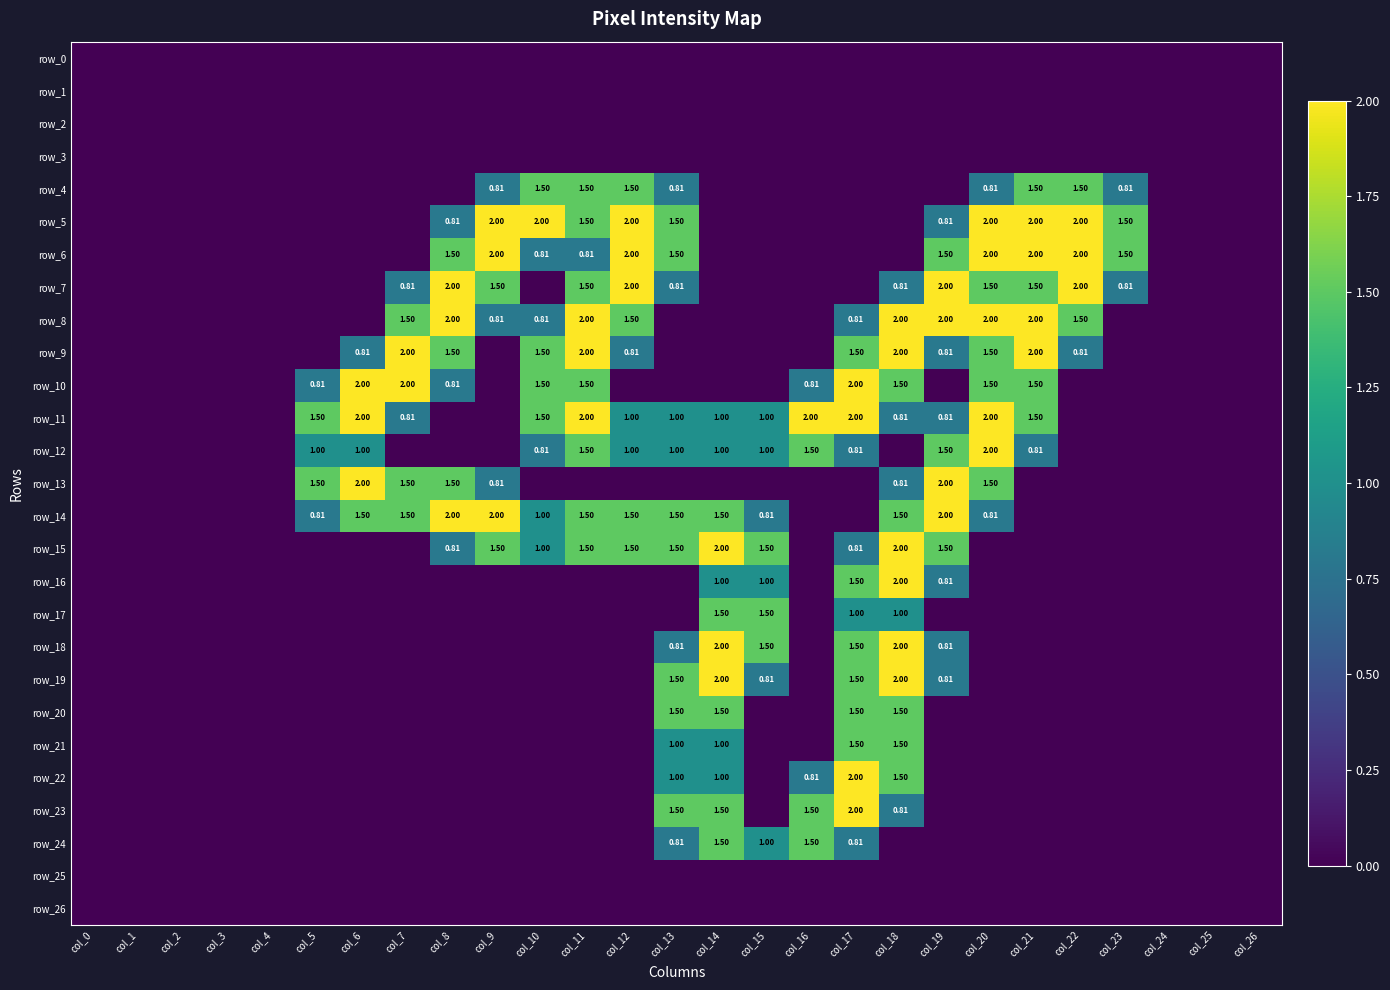

Which series has the widest spread of values?

row_5